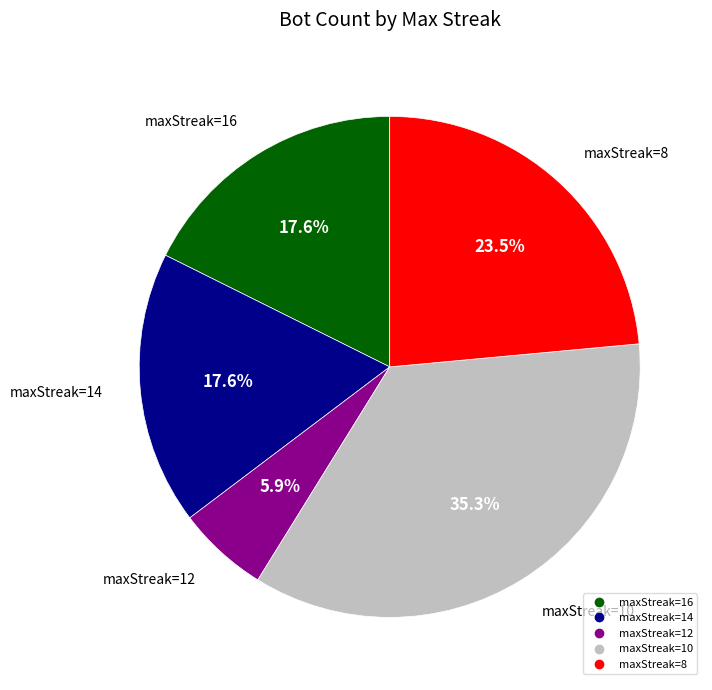

Is there a majority slice in this chart?

No